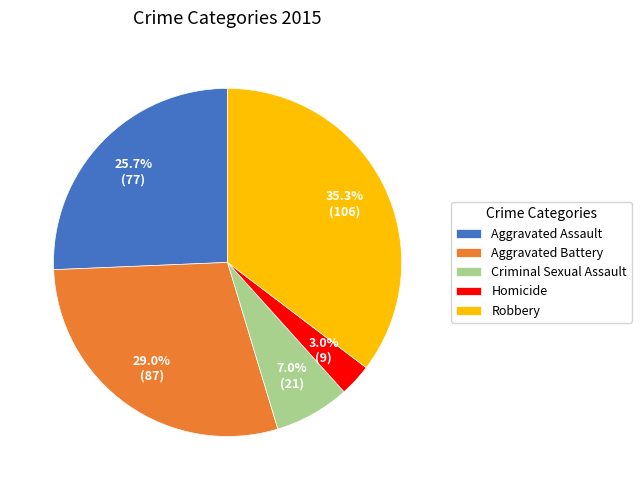

The Aggravated Battery slice represents 17% of the pie. True or false?

False